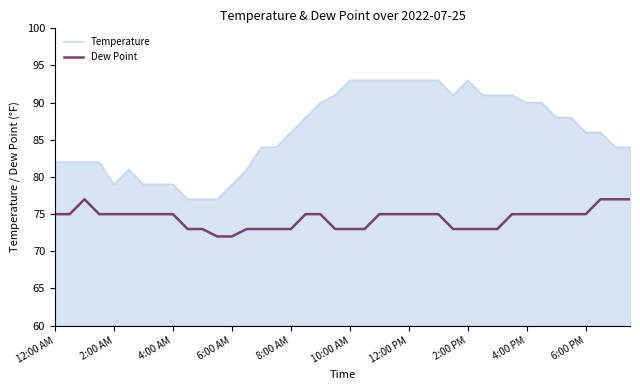

True or false: Temperature and Dew Point cross at least once.

False